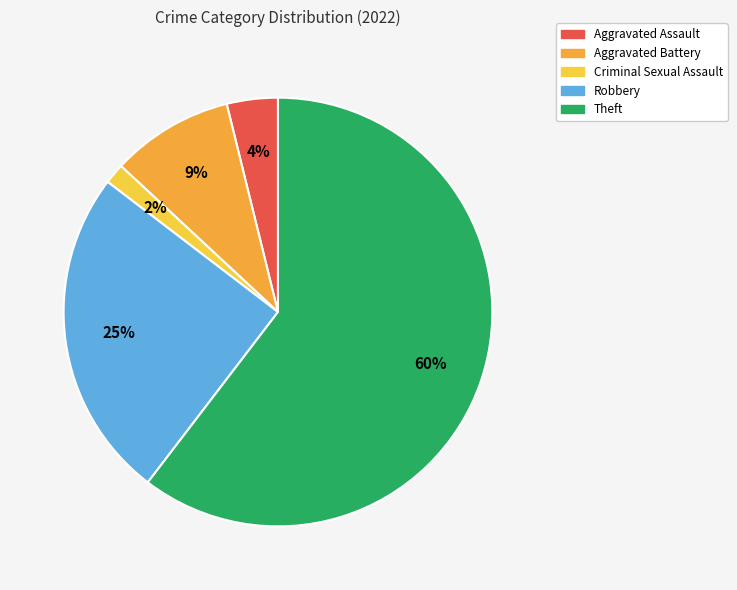

To the nearest percent, what is the combined percentage of Criminal Sexual Assault and Aggravated Battery?

11%